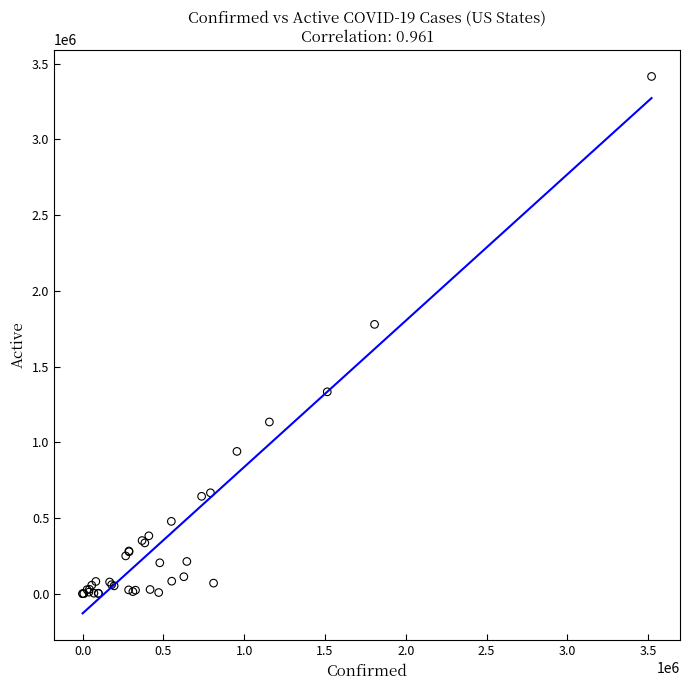

What Y value in the scatter plot is closest to 1707865?

1778423